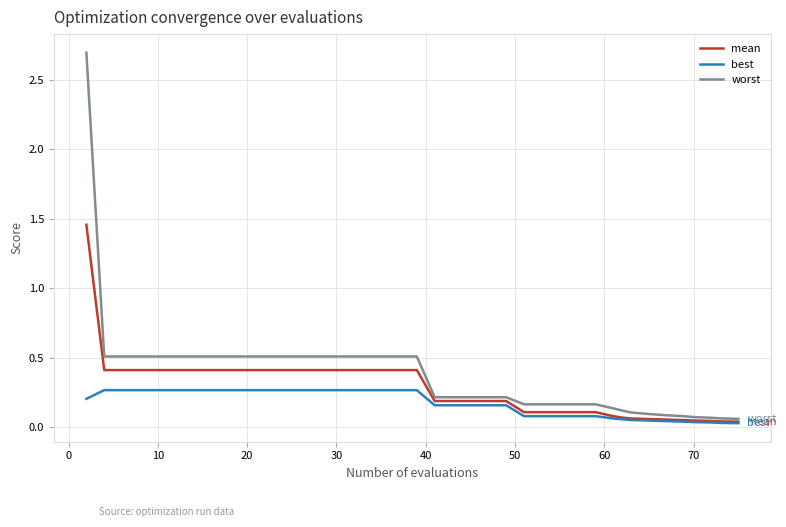

What is the maximum value shown in the chart?

2.7